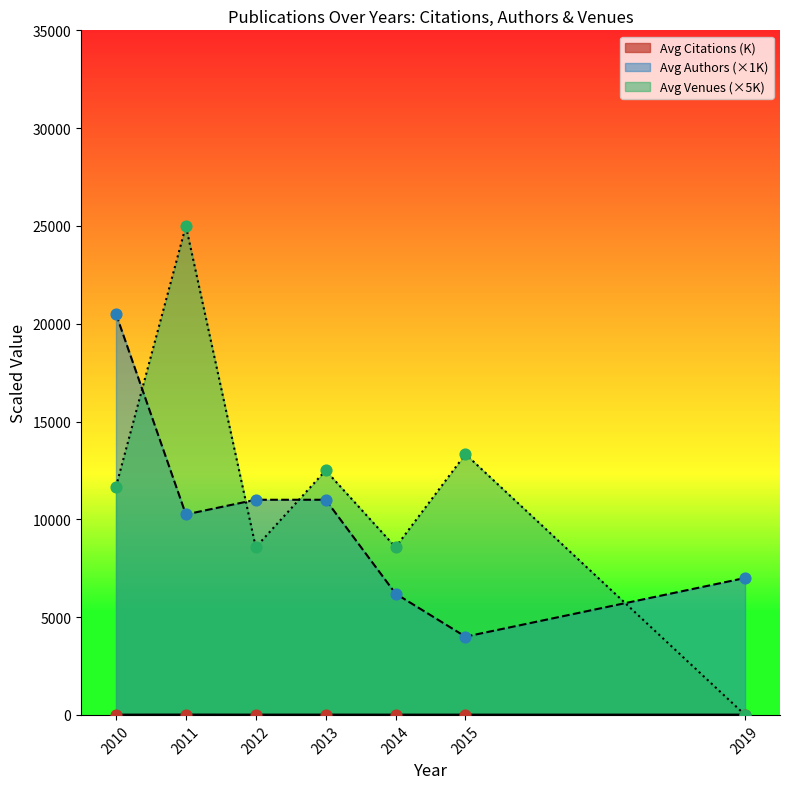

Which series has the largest total across all categories?

Avg Venues (×5K)